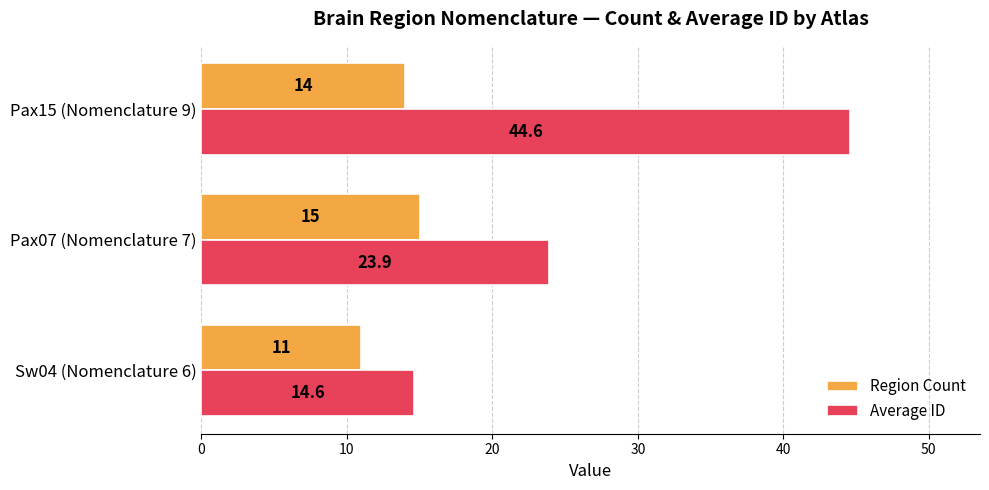

Between Sw04 (Nomenclature 6) and Pax15 (Nomenclature 9), which series saw the biggest shift?

Average ID